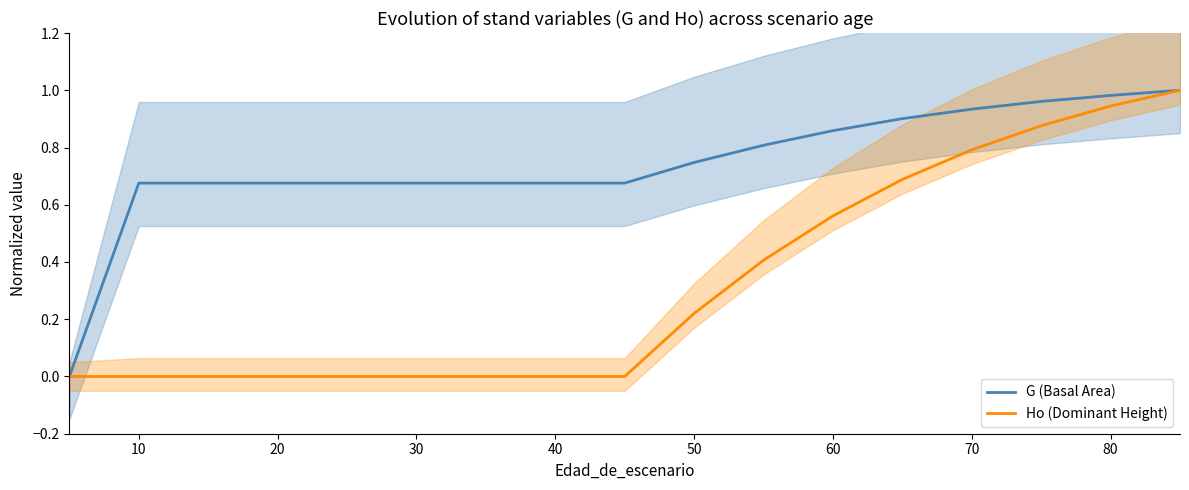

The value of Ho (Dominant Height) at 30 is 0.0. True or false?

True